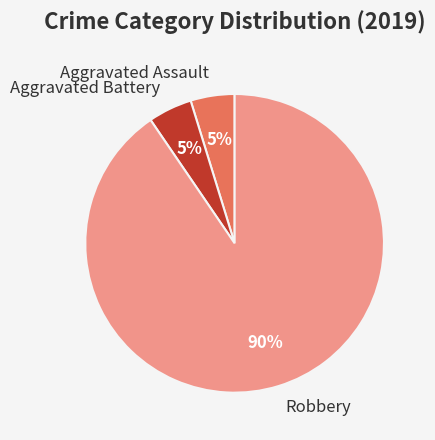

Which slice is the largest?

Robbery